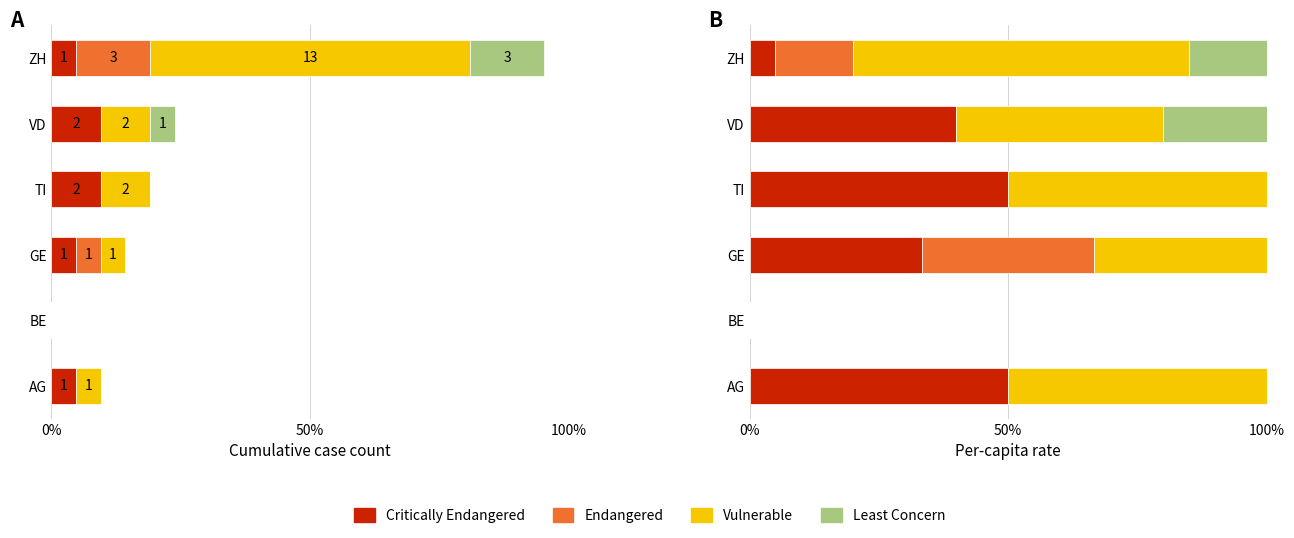

True or false: Critically Endangered has a value of -18.7 at BE.

False